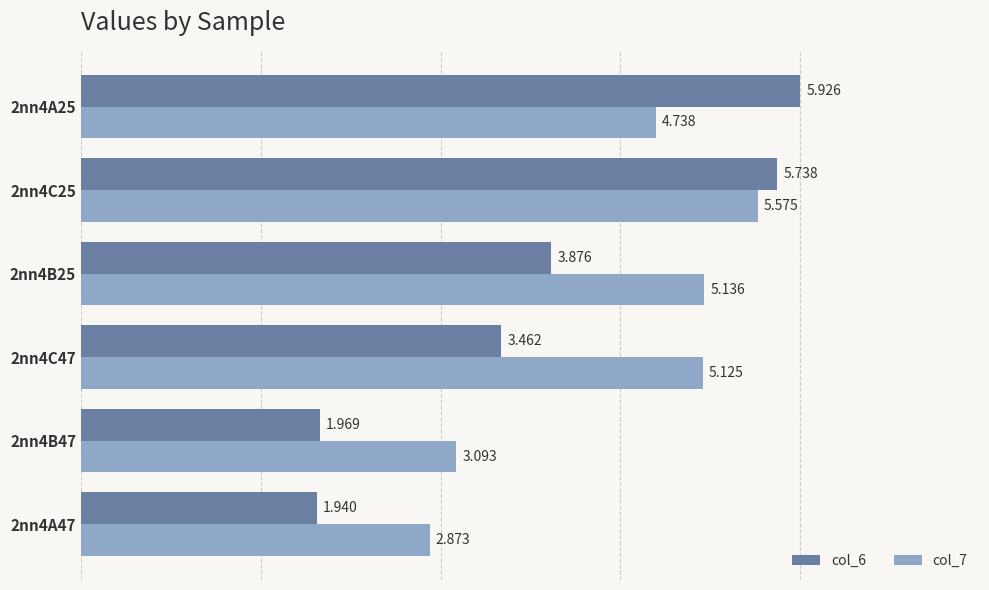

Which series has the widest spread of values?

col_6